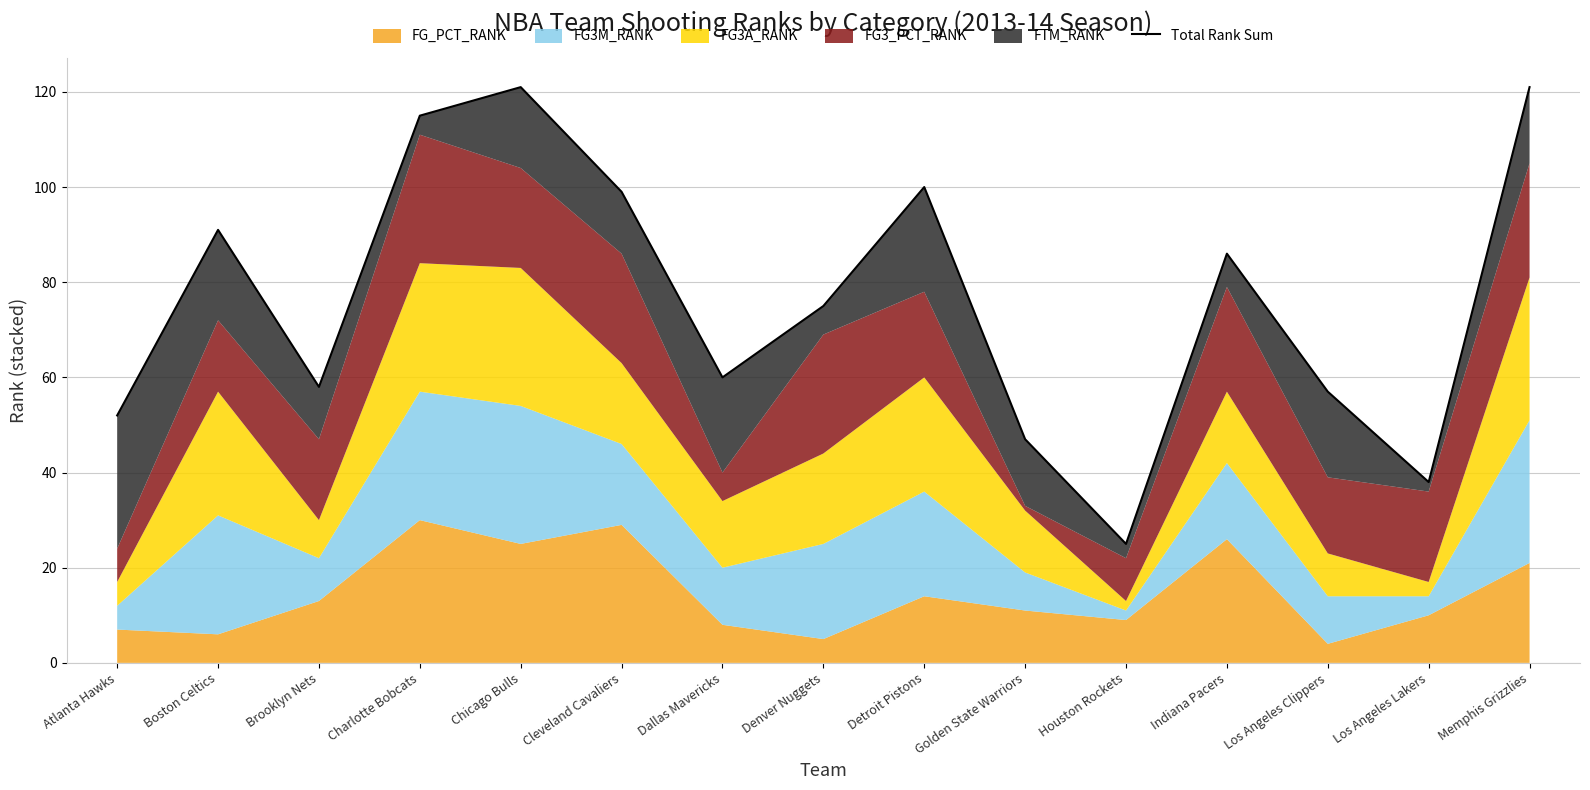

What is the average value?

76